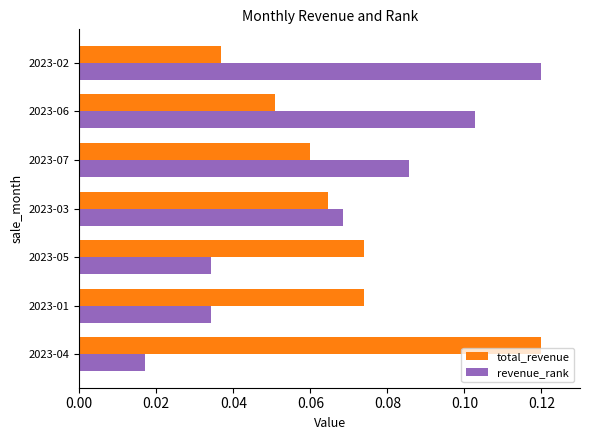

Which series has the largest range (max minus min)?

revenue_rank